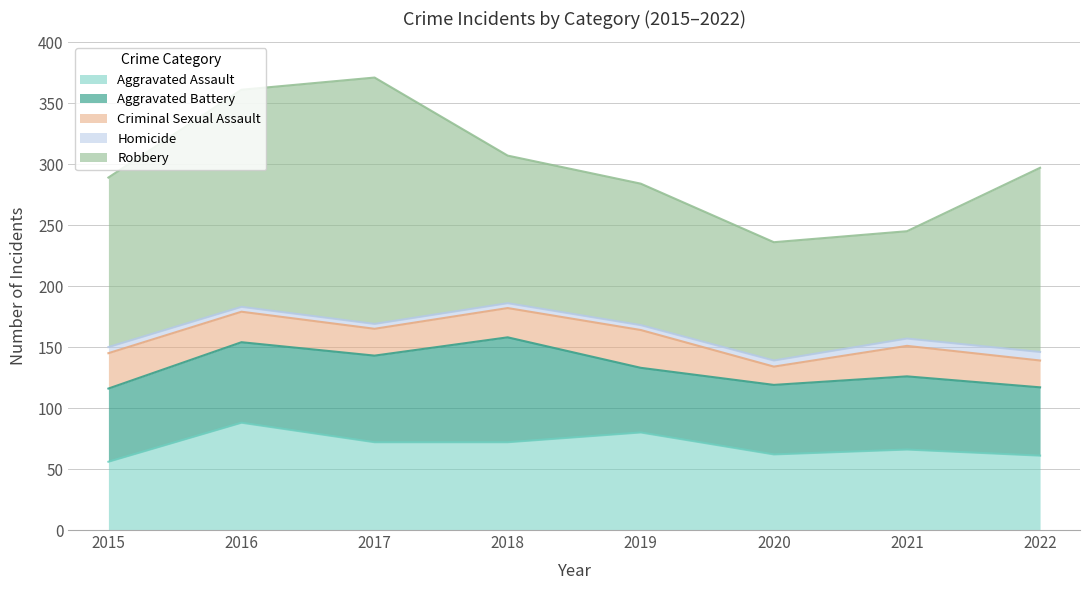

True or false: Homicide has a value of 7 at 2022.

True